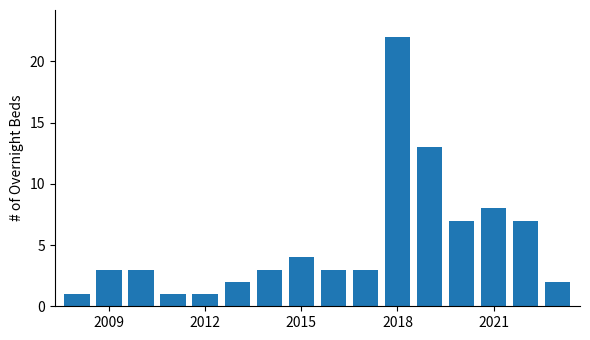

Reading left to right, what are all the values shown in this chart?

1	3	3	1	1	2	3	4	3	3	22	13	7	8	7	2